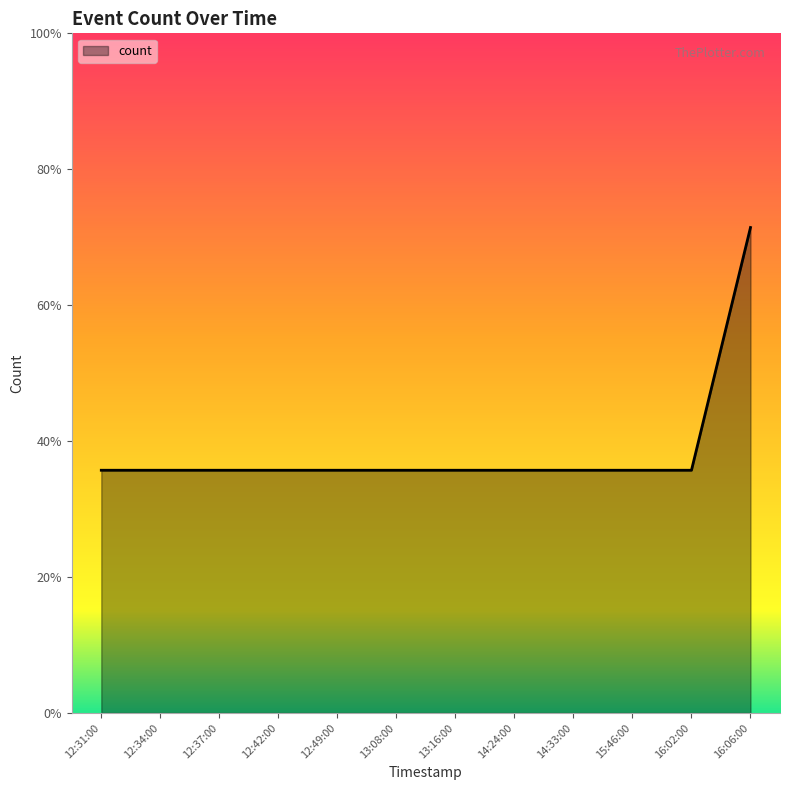

At which label is the value closest to 1?

12:31:00